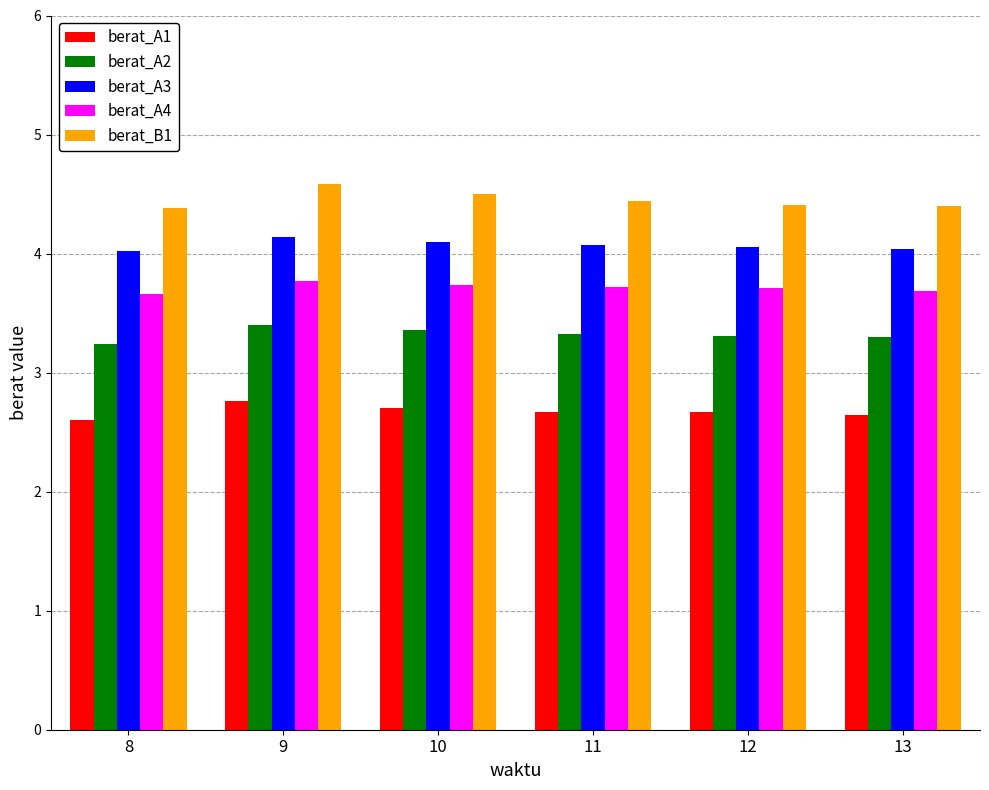

What is the maximum value shown in the chart?

4.6